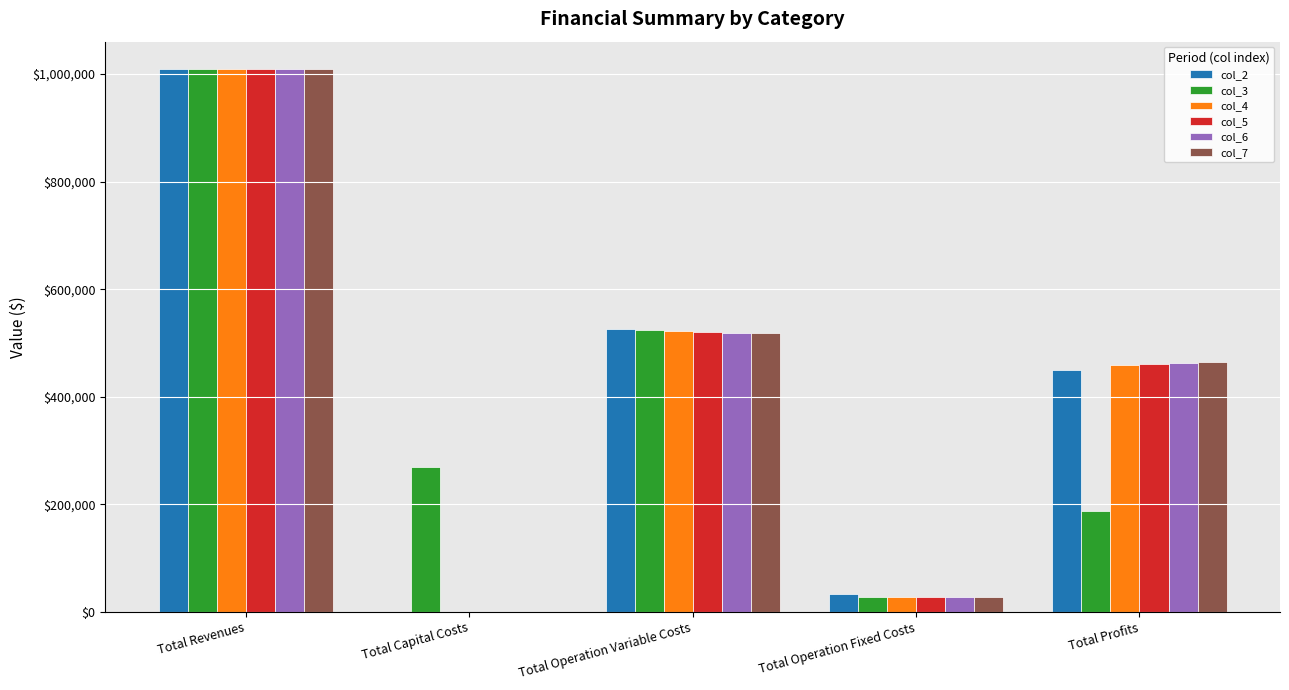

Reading left to right, list all the values displayed in this chart.

col_2: 1009736.2	0.0	526704.7	33627.6	449403.8
col_3: 1009736.2	268800.0	524888.9	28247.2	187800.1
col_4: 1009736.2	0.0	523070.6	28247.2	458418.4
col_5: 1009736.2	0.0	521249.8	28247.2	460239.2
col_6: 1009736.2	0.0	519426.4	28247.2	462062.6
col_7: 1009736.2	0.0	517600.5	28247.2	463888.5